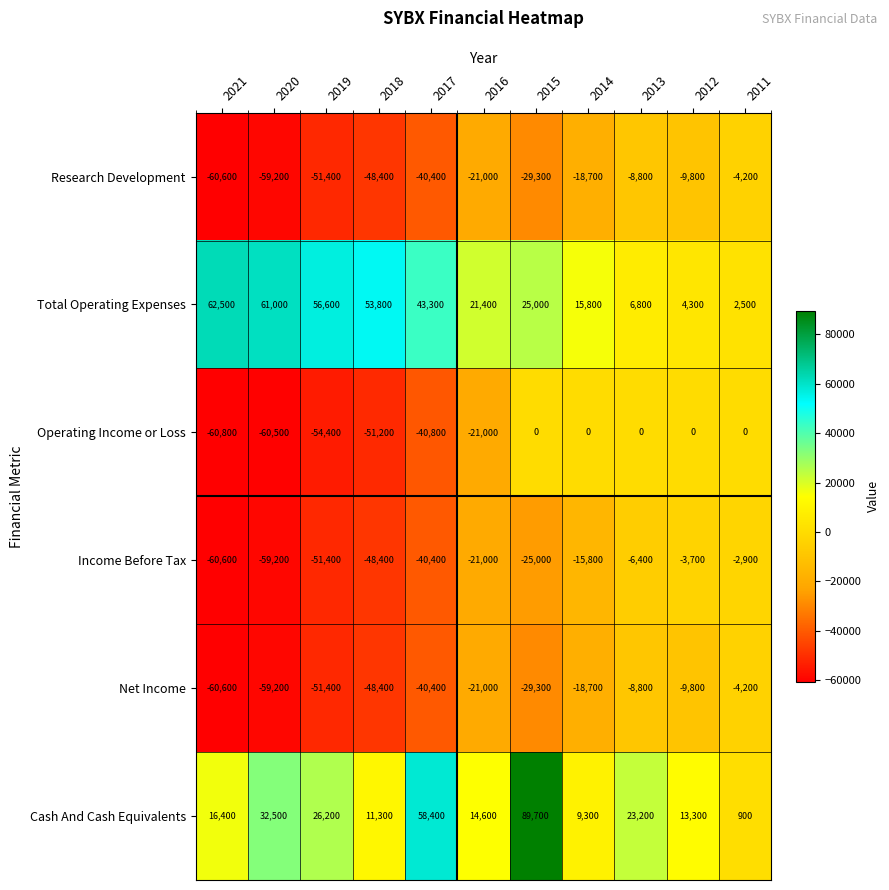

What is the total value across all series at 2019?

-125800